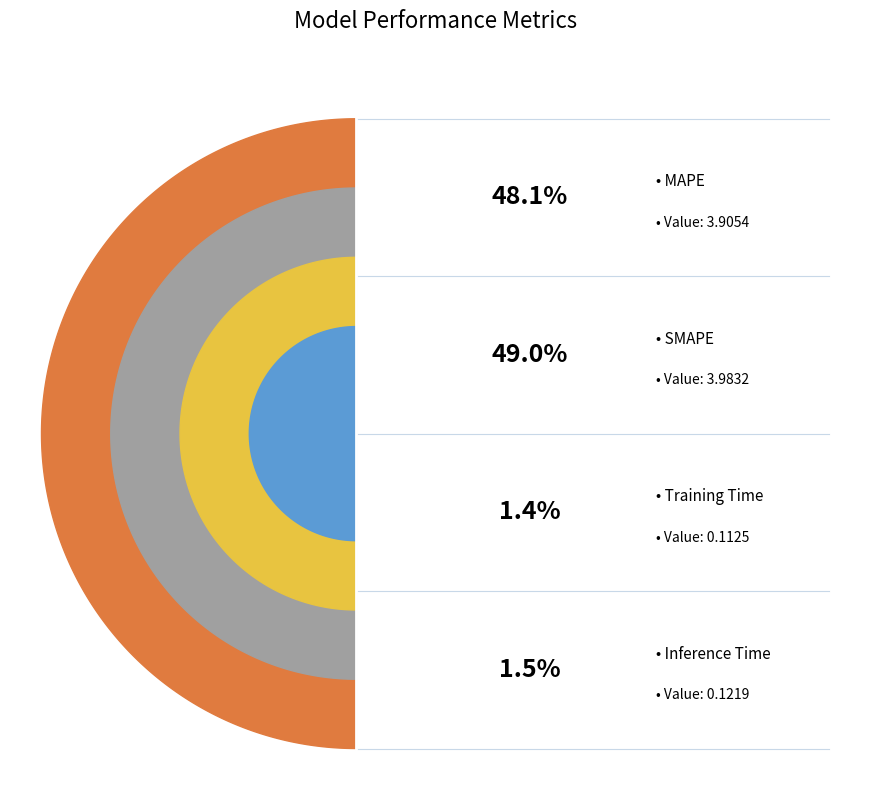

Rank the categories by value from highest to lowest.

SMAPE, MAPE, Inference Time, Training Time